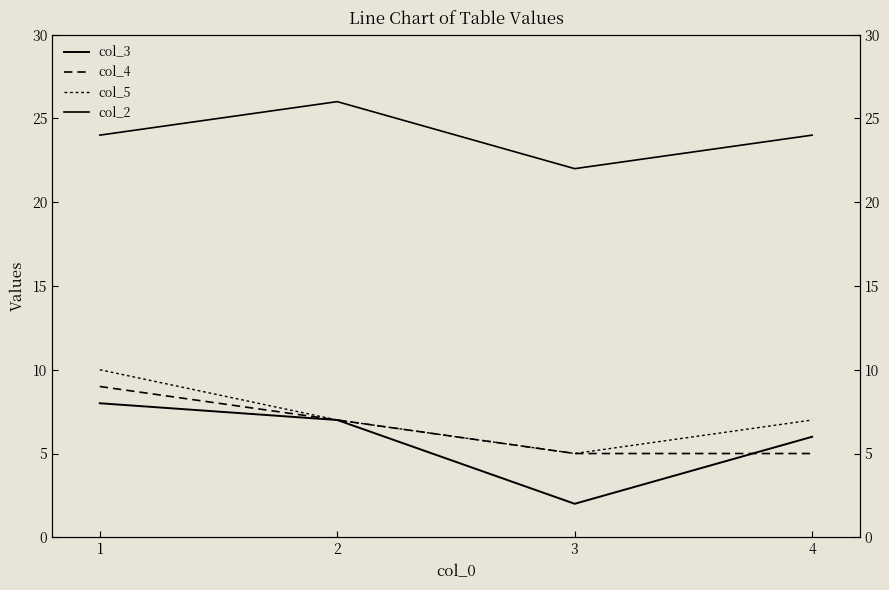

Which label corresponds to the smallest value in the chart?

3